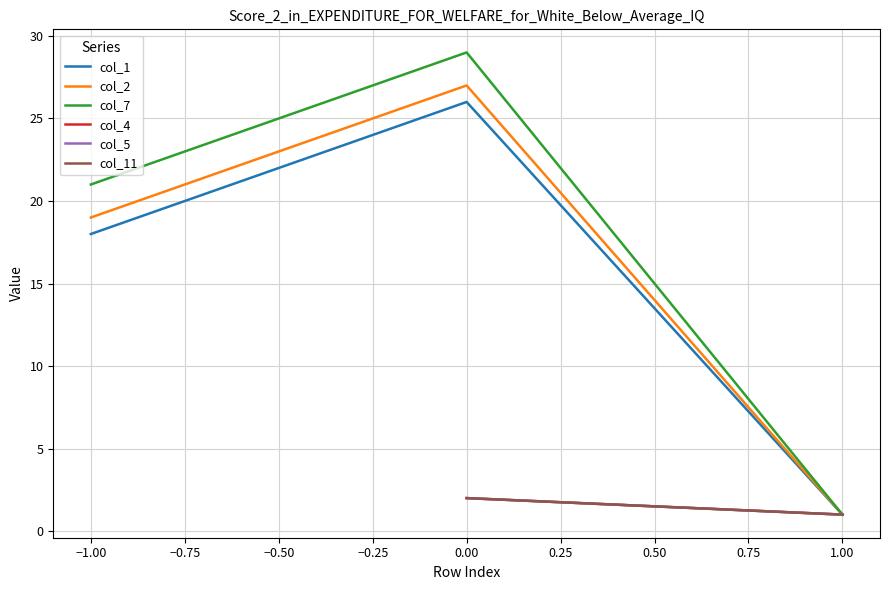

Which has a higher value, 0.50 or −0.50?

−0.50